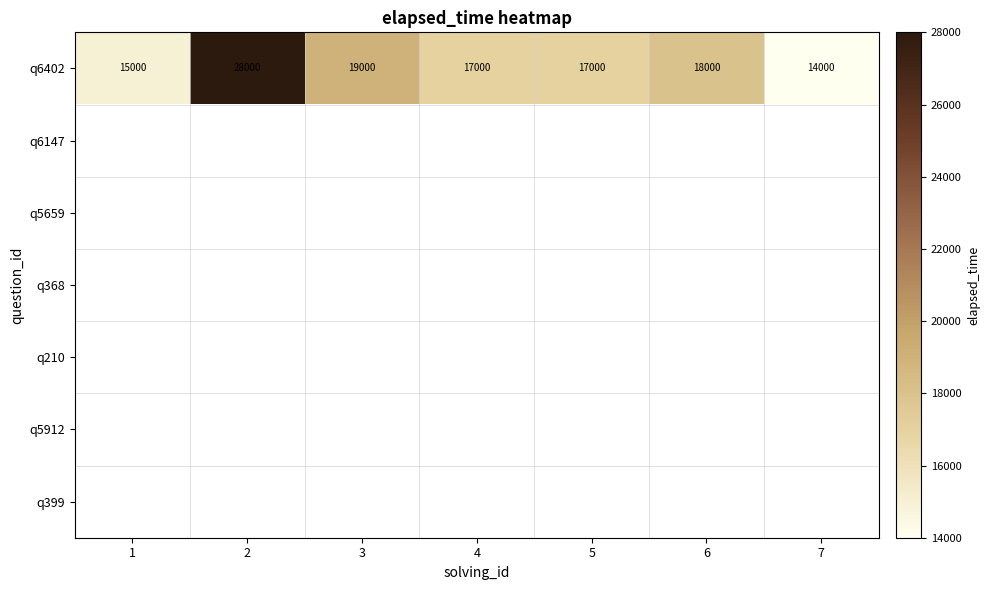

At how many categories does at least one series exceed 19514?

1